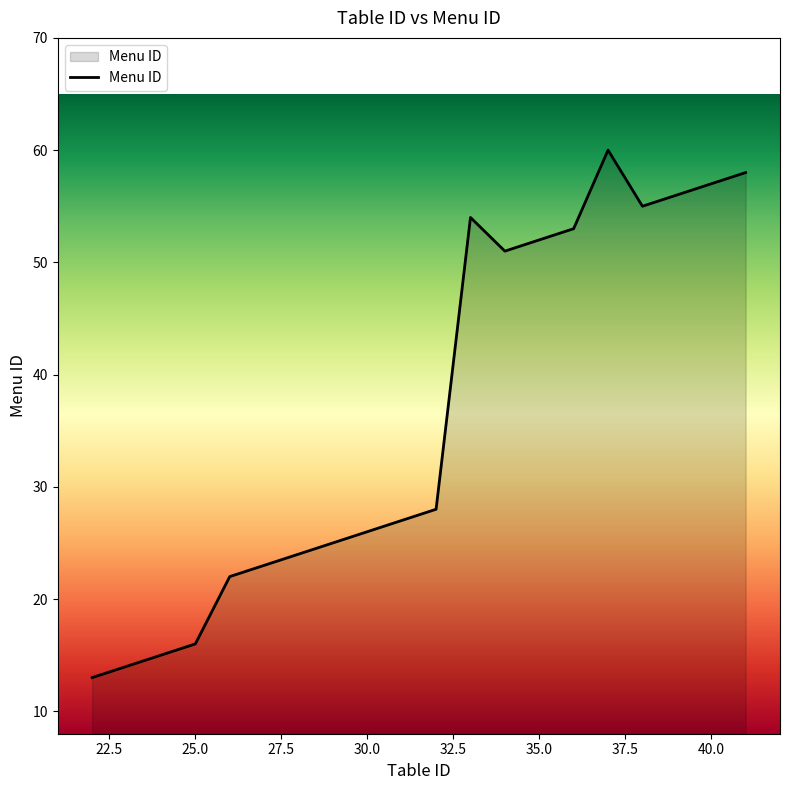

What is the greatest value displayed?

60